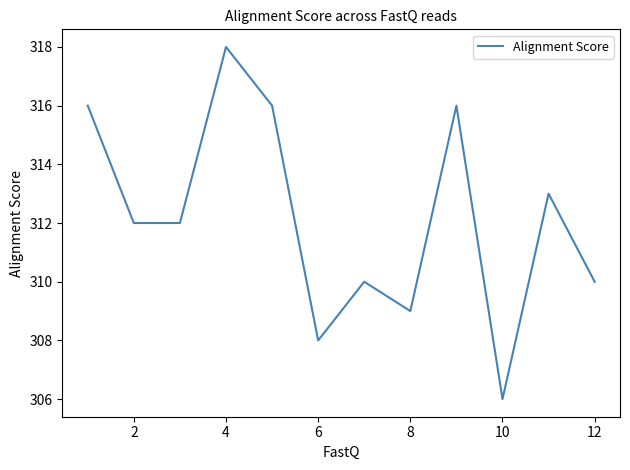

What is the difference between the maximum and minimum values?

12